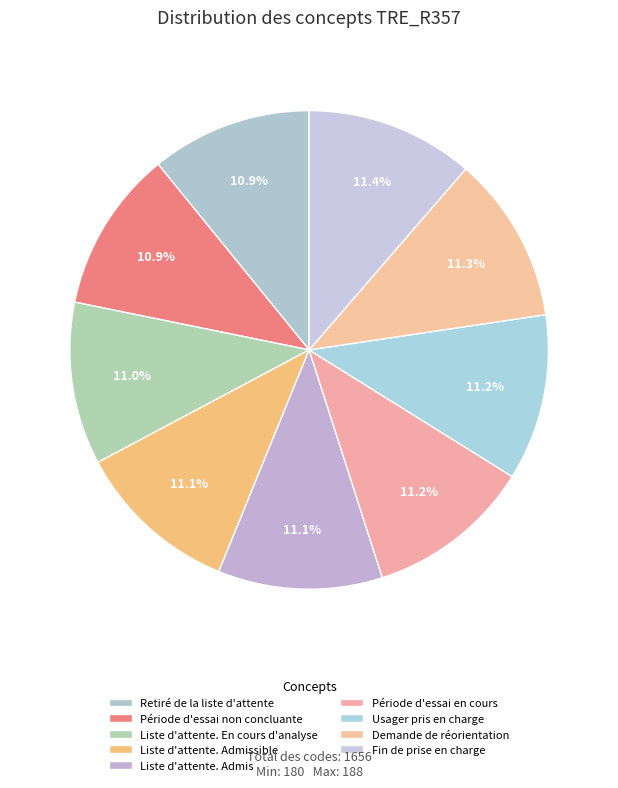

Does Période d'essai en cours represent more than half of the total?

No